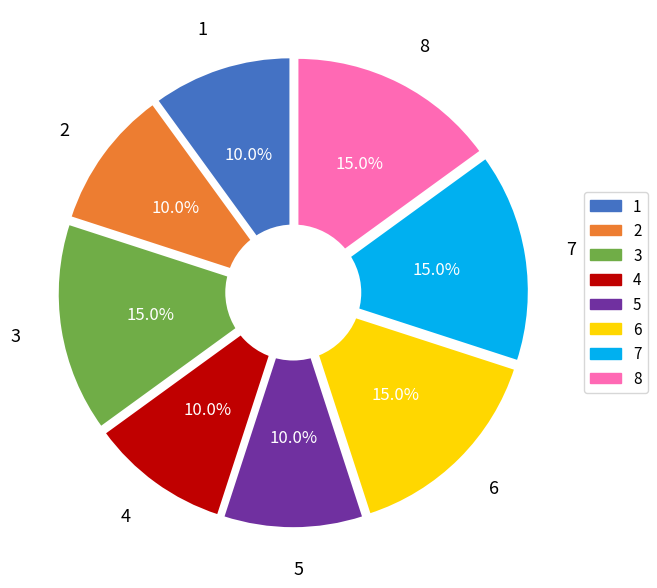

True or false: 5 accounts for 10% of the total.

True